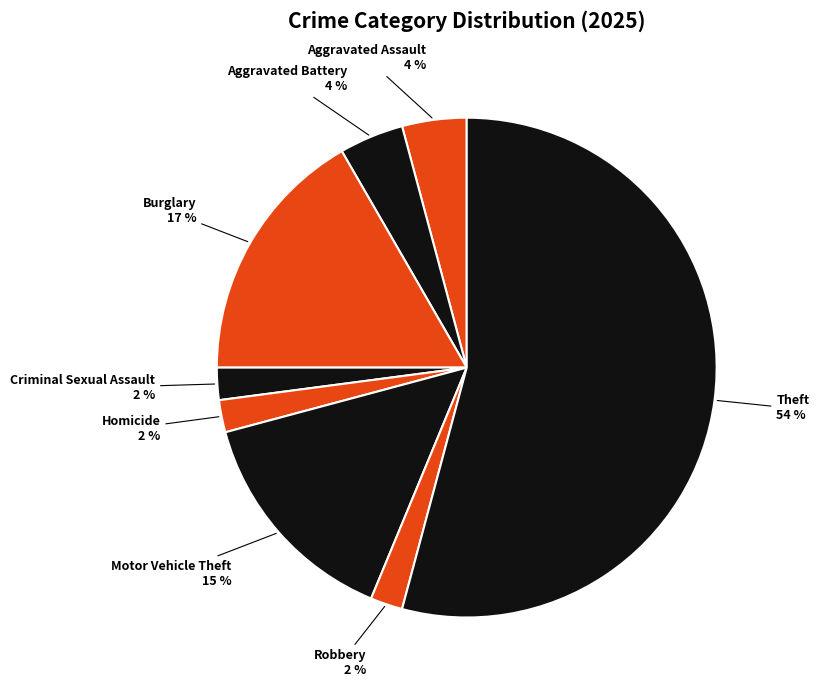

What is the ratio of the value at Aggravated Assault to the value at Criminal Sexual Assault?

2.0